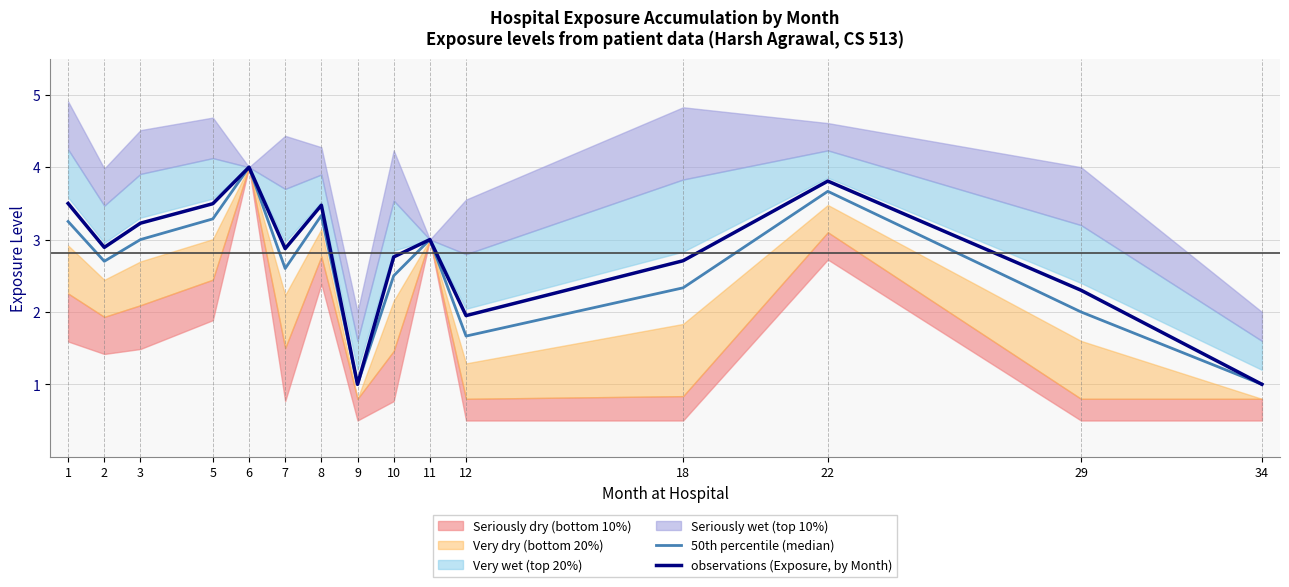

Where is observations (Exposure, by Month) nearest to the value 2?

12